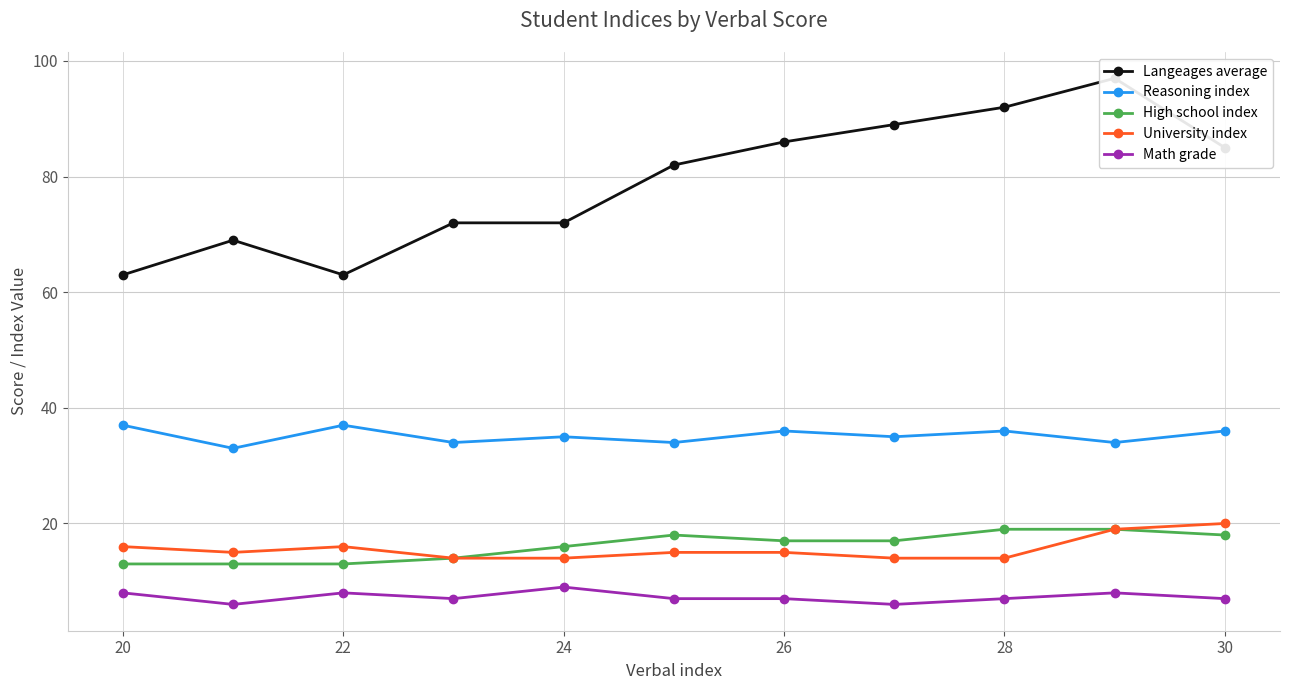

Is it true that High school index equals 13 at 20?

True